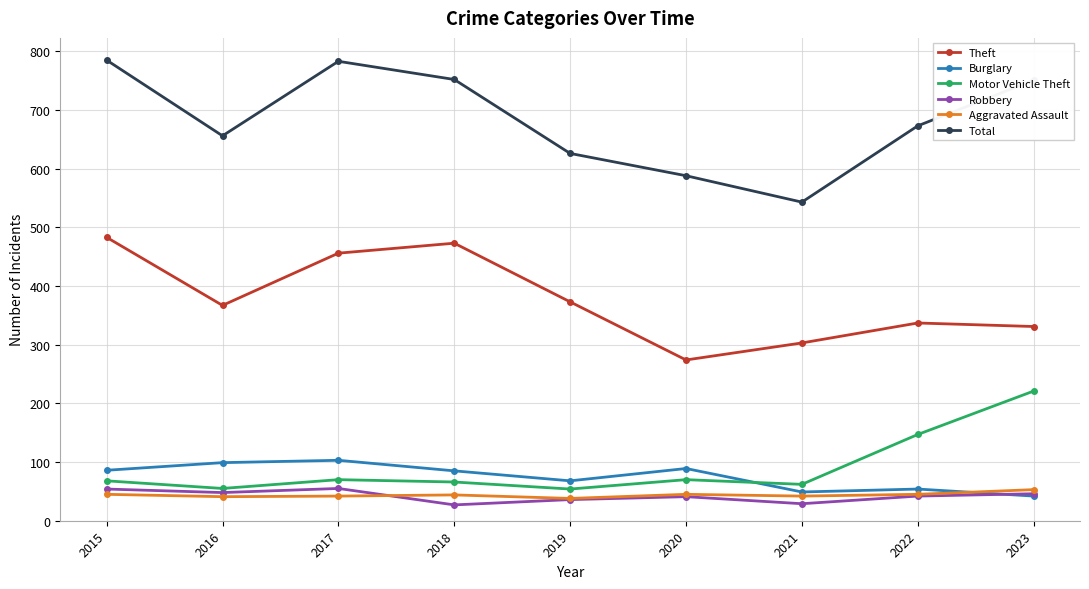

How many lines are shown in the chart?

6